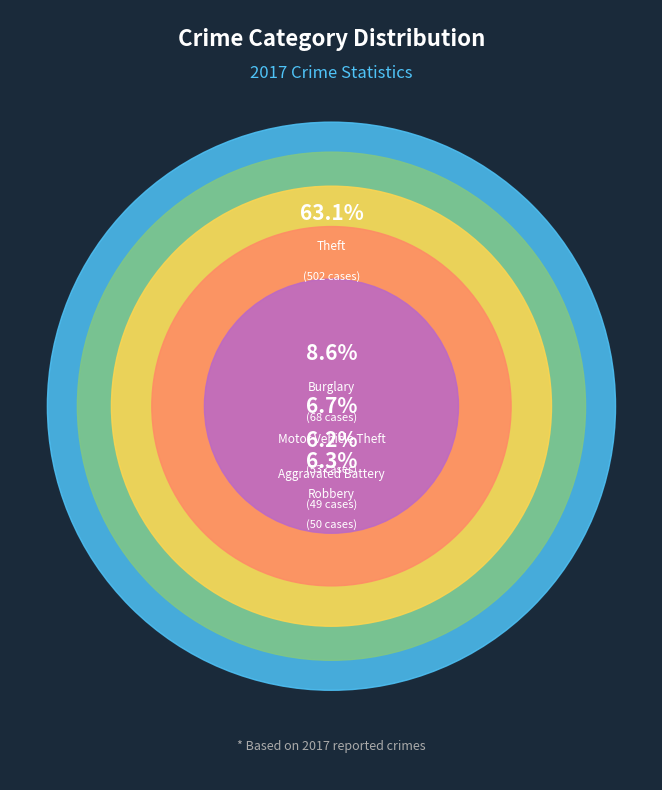

The Robbery slice represents 6% of the pie. True or false?

True